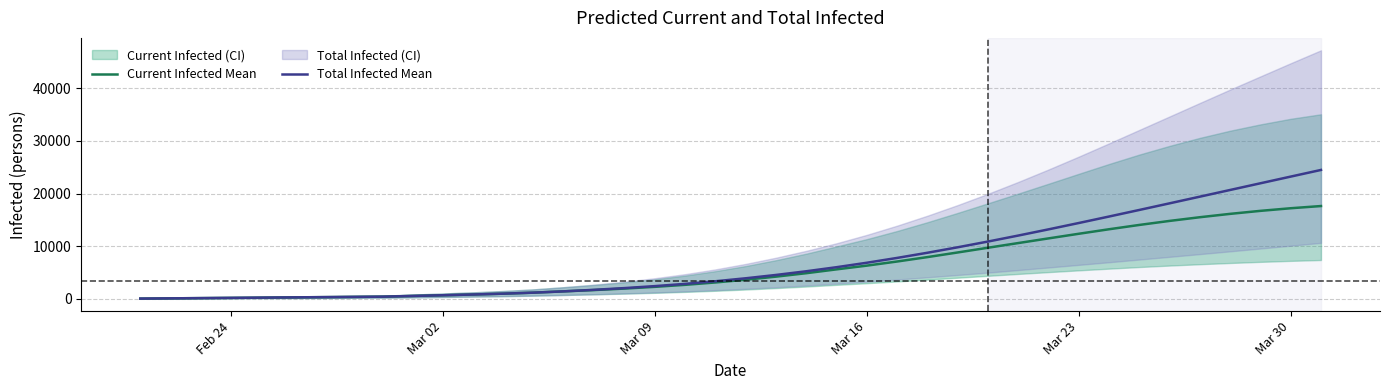

True or false: Current Infected Mean and Total Infected Mean cross at least once.

False